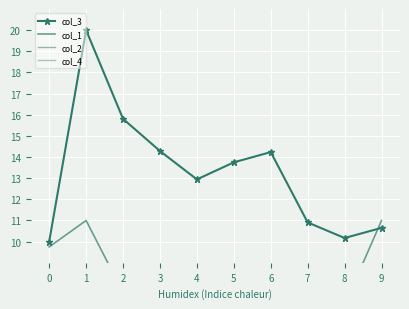

At which category does the chart reach its peak across all series?

1